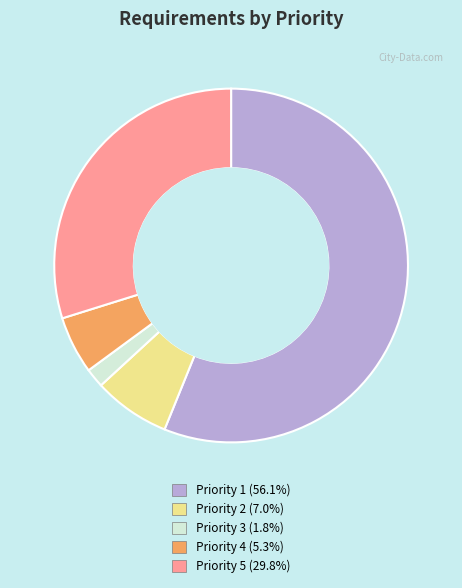

Between Priority 5 and Priority 1, which is larger?

Priority 1